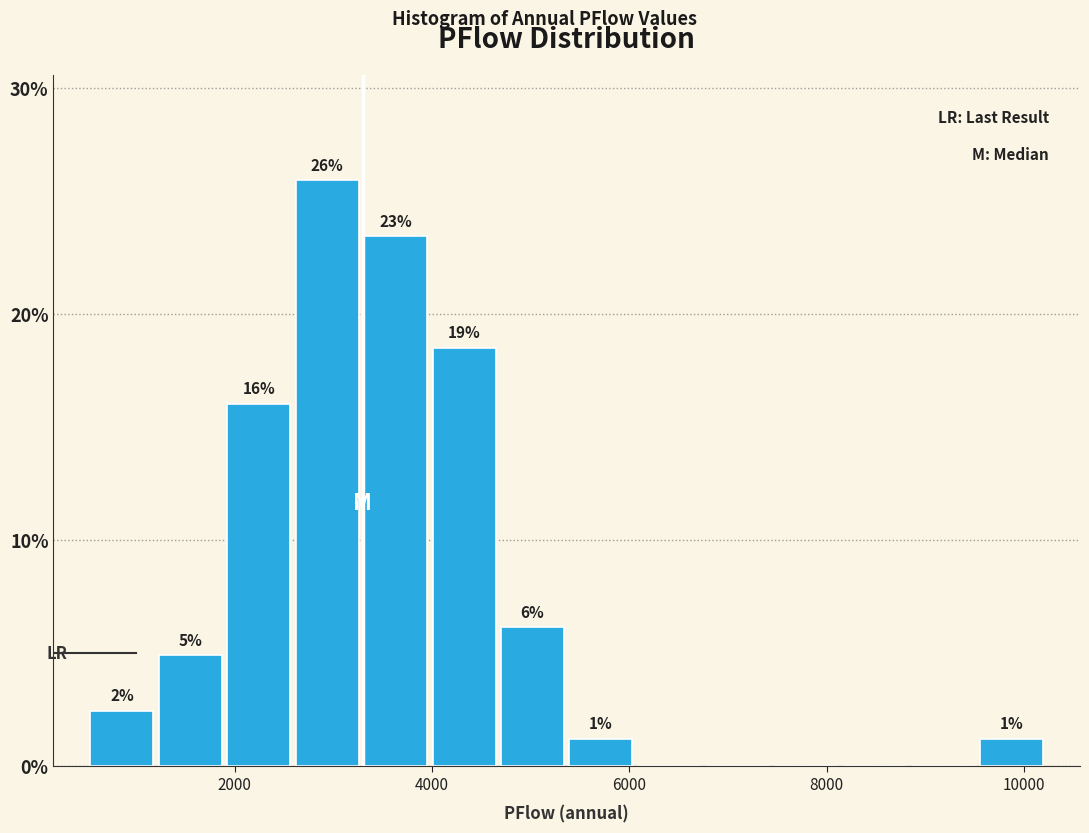

Around what value on the x-axis is the tallest bar? Give the approximate position of its centre, as read against the axis.

3000